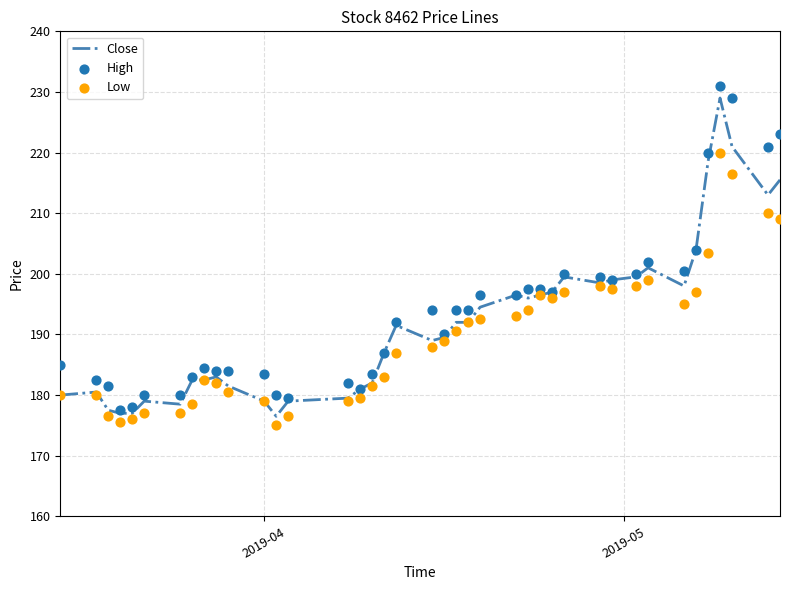

What is the maximum value for Close?

229.0